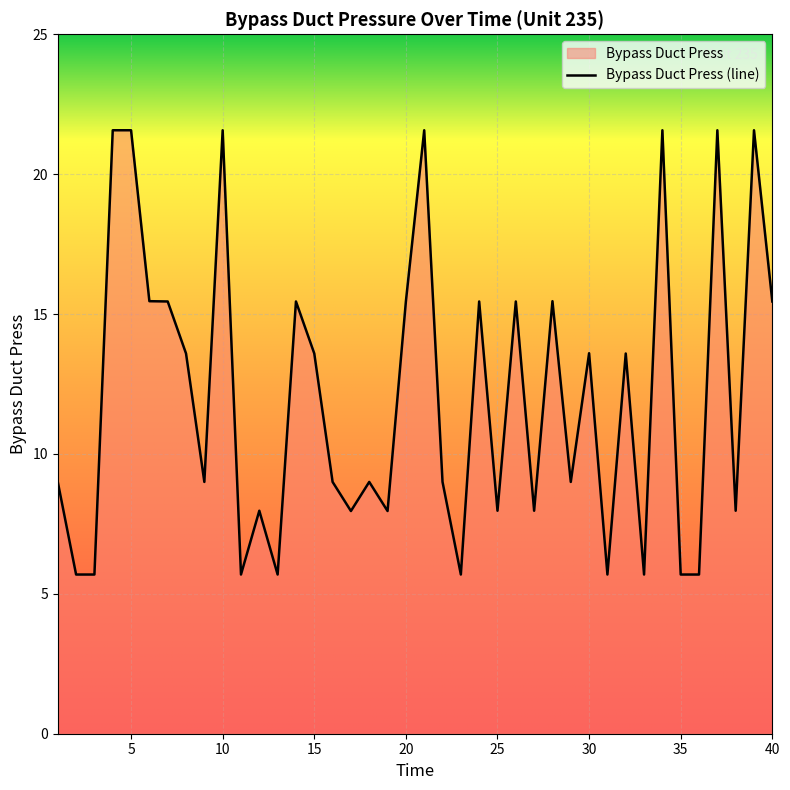

What is the difference between the maximum and minimum values?

15.9